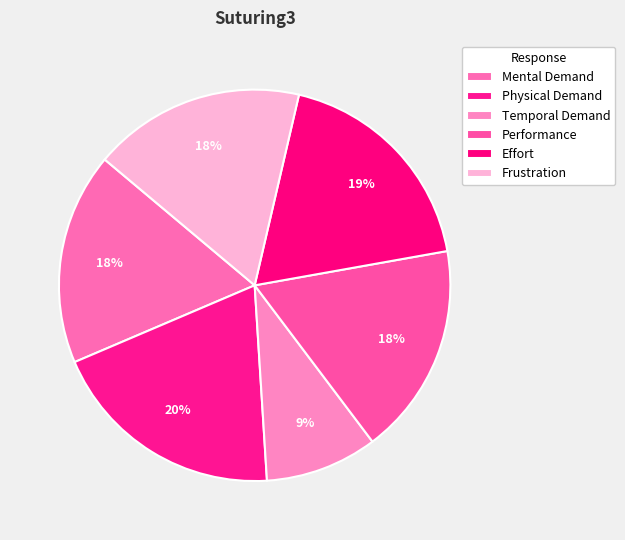

True or false: Mental Demand accounts for 23% of the total.

False